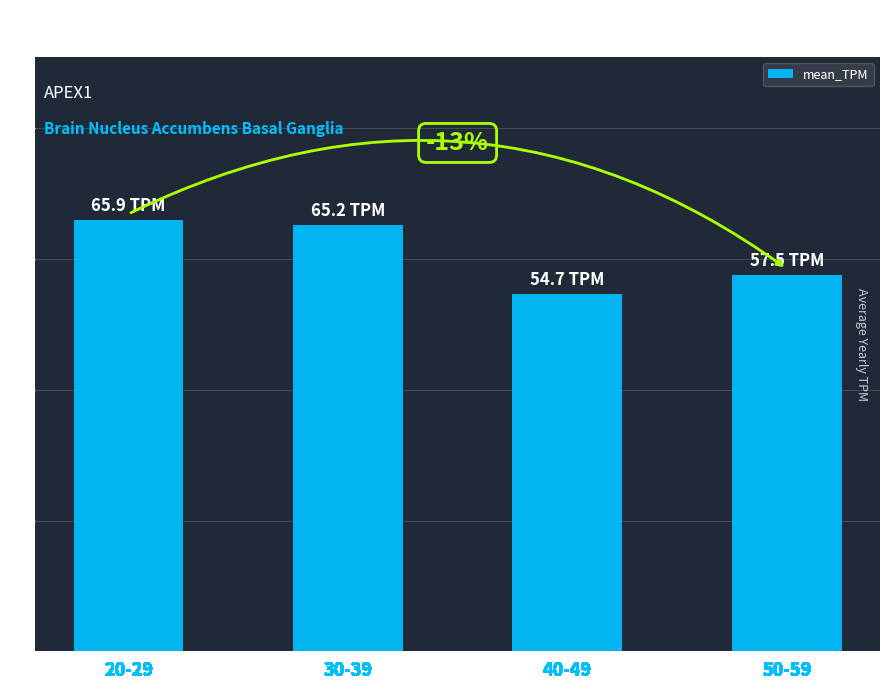

Does the chart contain any negative values?

No